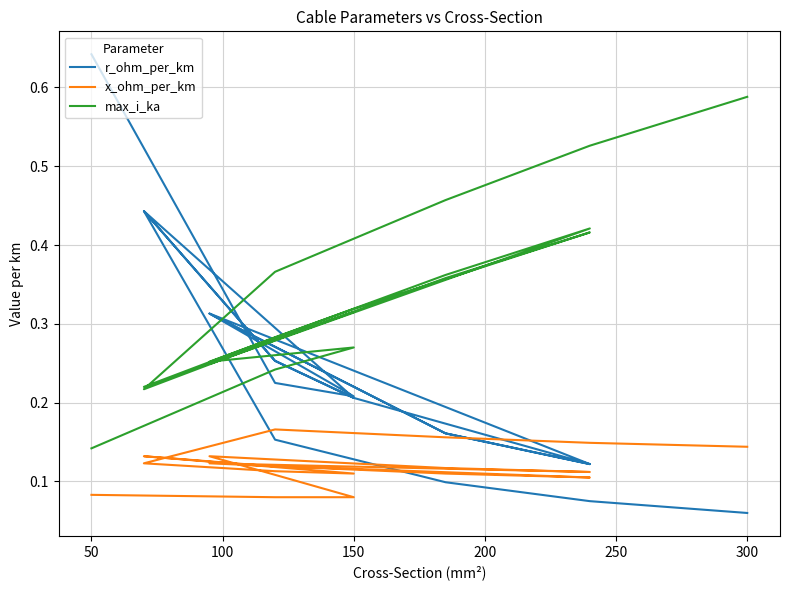

What is the sum of all r_ohm_per_km values?

4.5